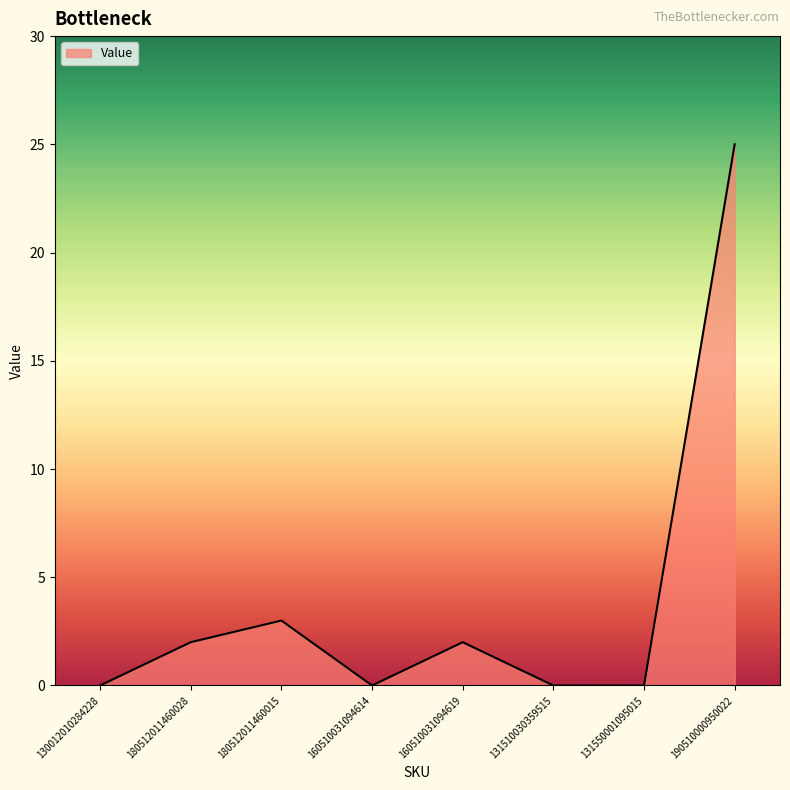

What position from the left is 190510000950022?

8